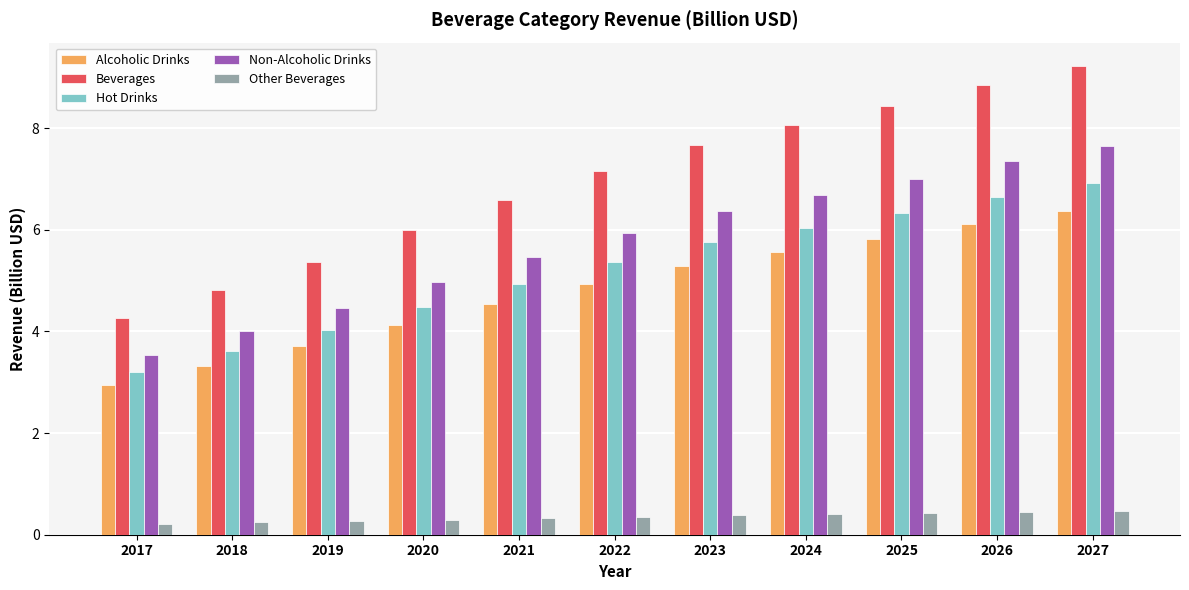

Which series has the largest range (max minus min)?

Beverages